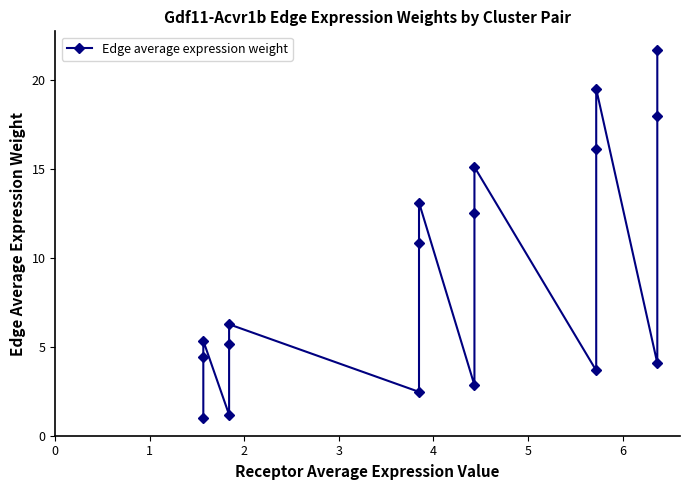

True or false: there are more than 1 points higher than both neighbors.

True